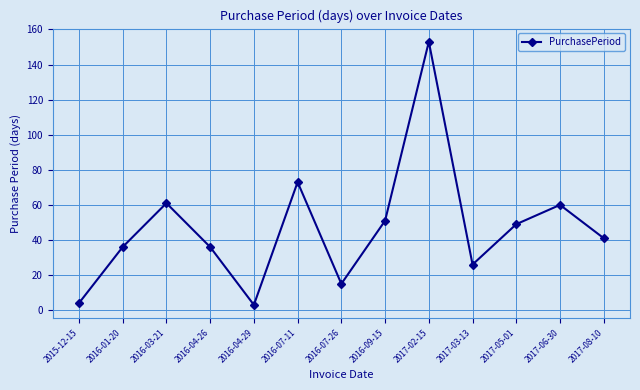

At which category does the chart reach its peak across all series?

2017-02-15